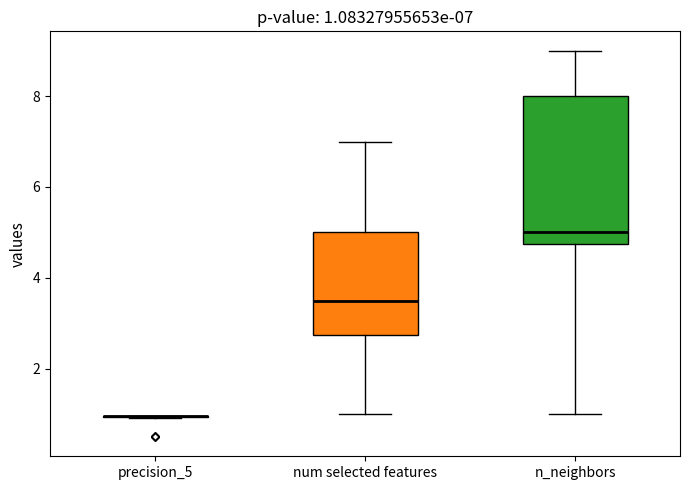

Comparing the boxes themselves (not the whiskers), which one is the tallest?

n_neighbors